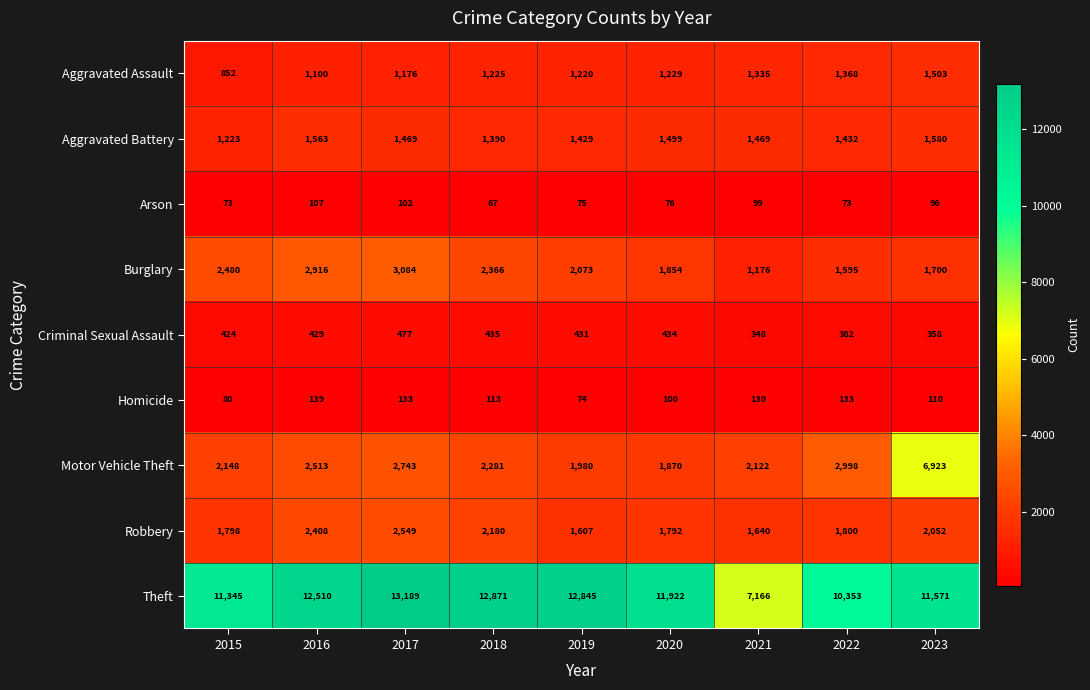

Which series has the widest spread of values?

Theft